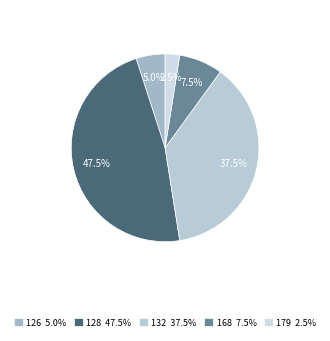

Which category has the biggest portion of the pie?

128 47.5%